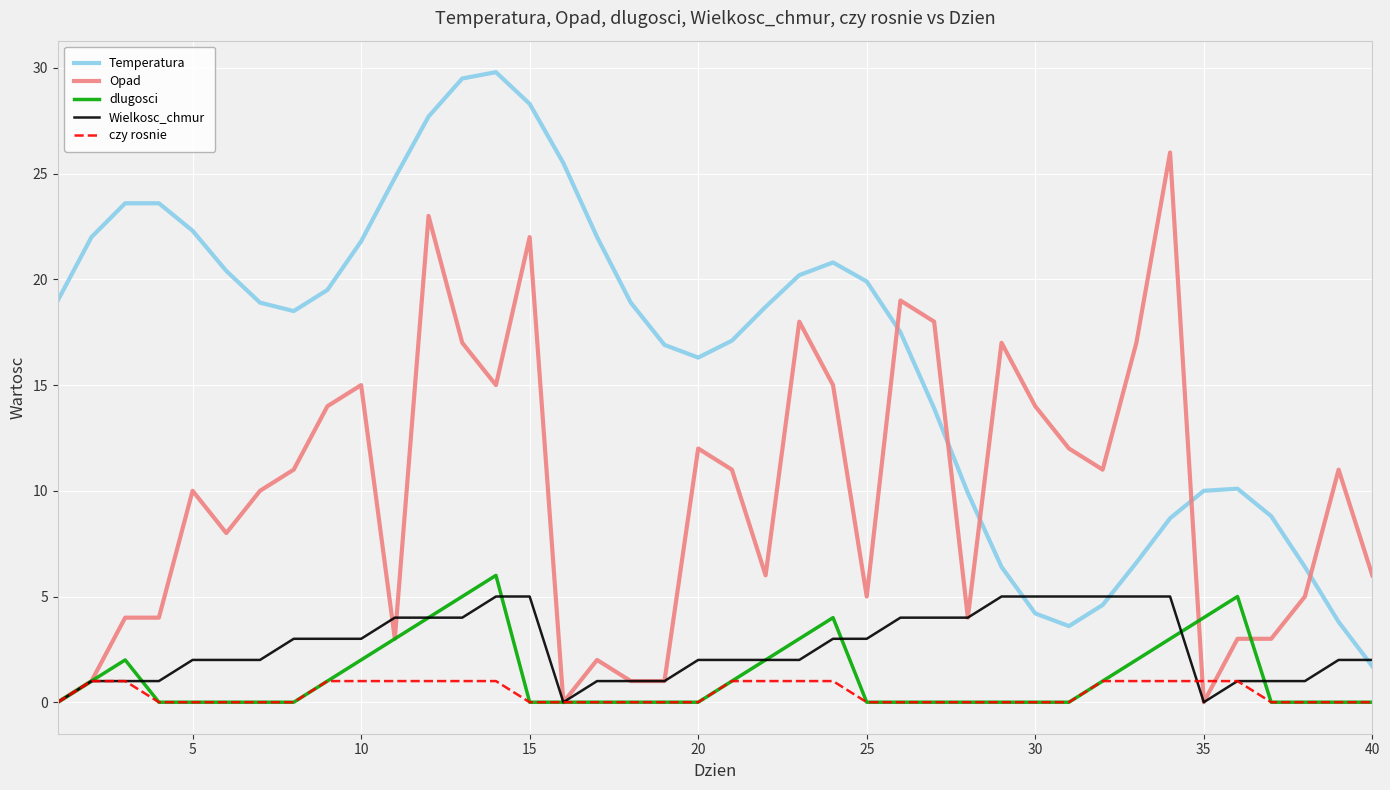

True or false: Opad and Temperatura cross at least once.

True